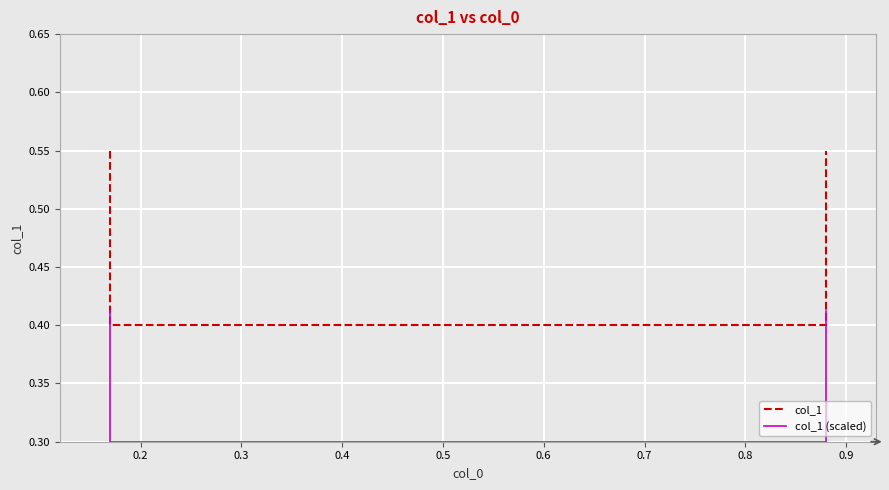

Is it true that col_1 equals 0.4 at 0.3?

True